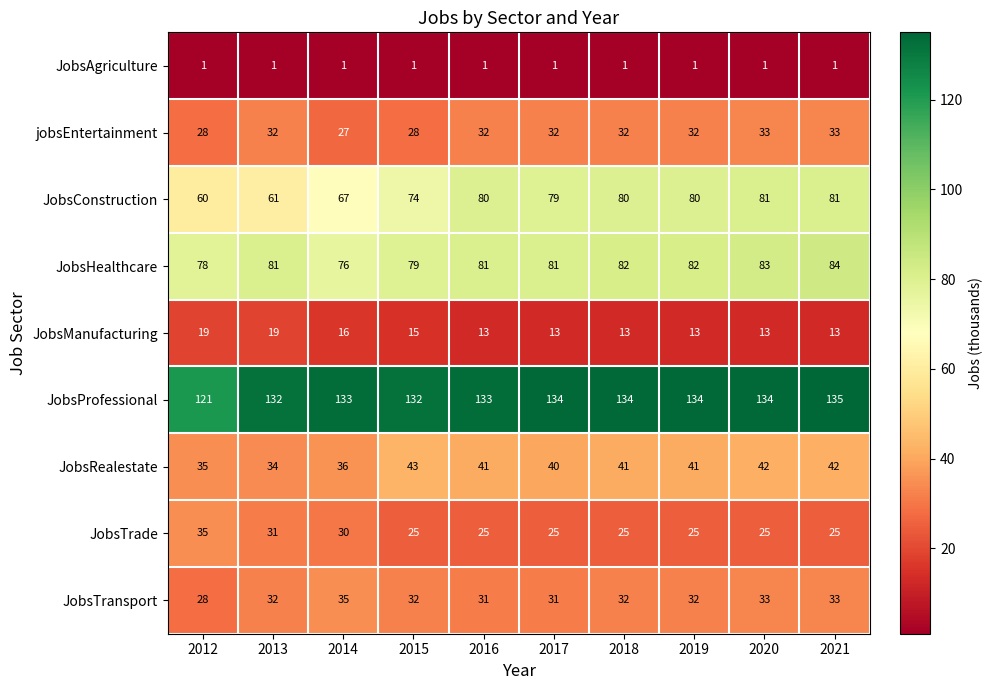

Is the value of JobsProfessional at 2014 greater than the value of JobsConstruction at 2014?

Yes